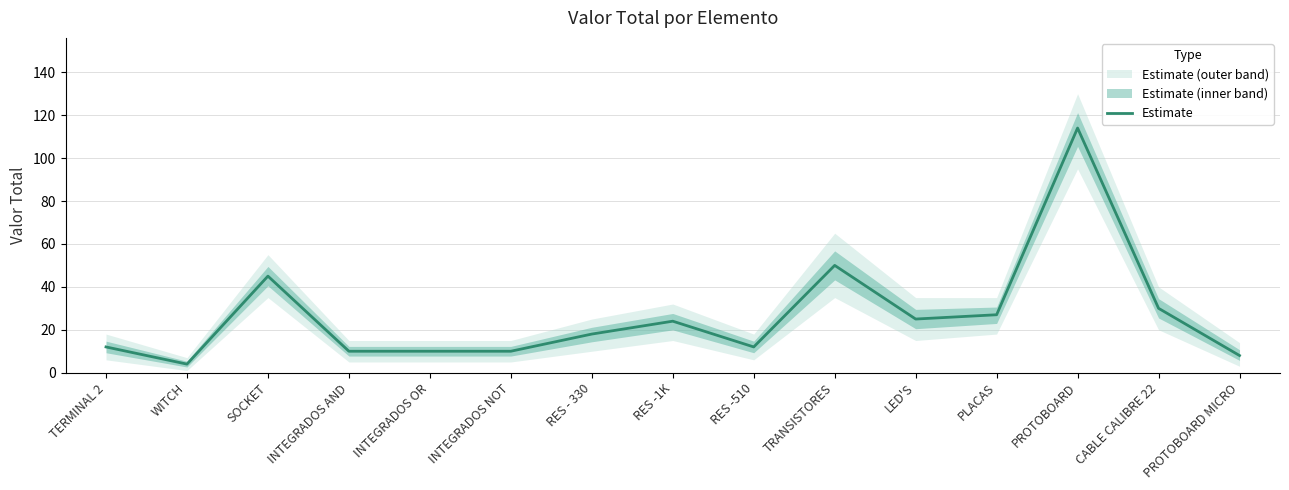

What is the difference between the second highest and minimum values?

46